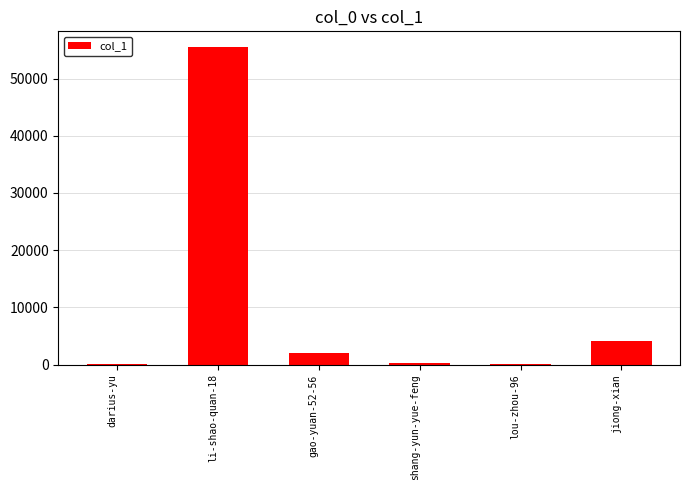

What is the change in value from li-shao-quan-18 to lou-zhou-96?

-55439